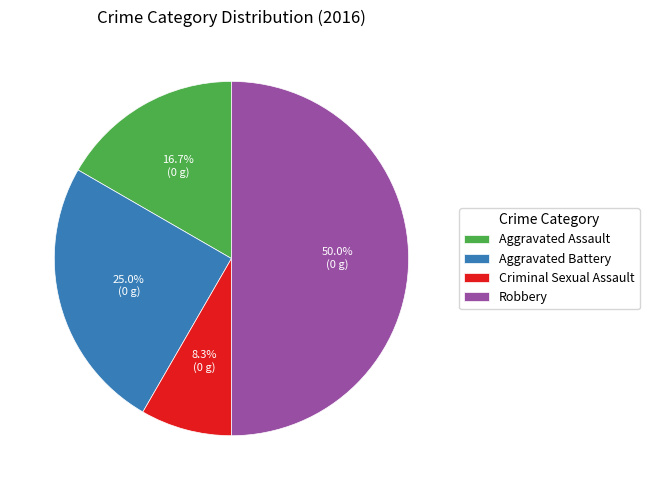

Which slice is the largest?

Robbery